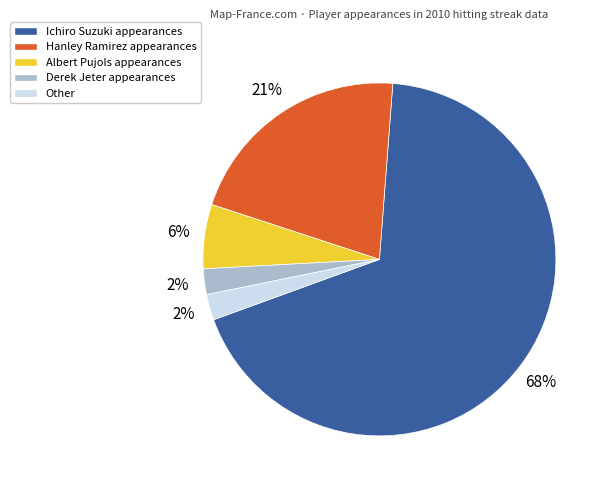

How many slices are in this pie chart?

5